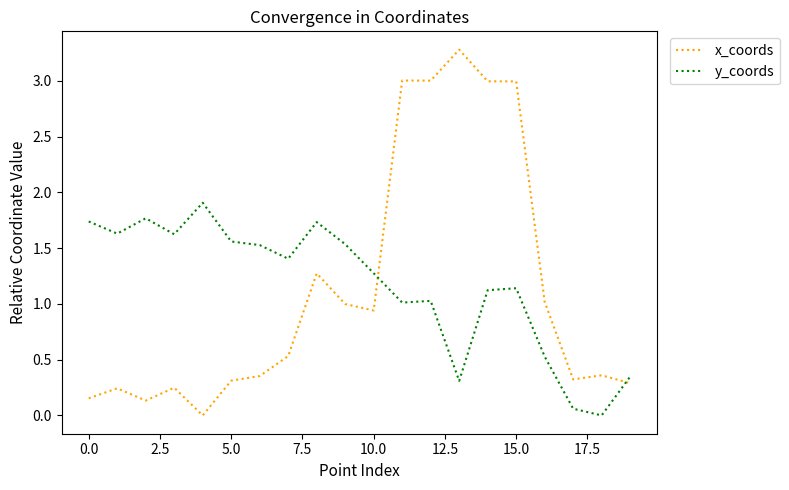

How many times do x_coords and y_coords cross each other?

2